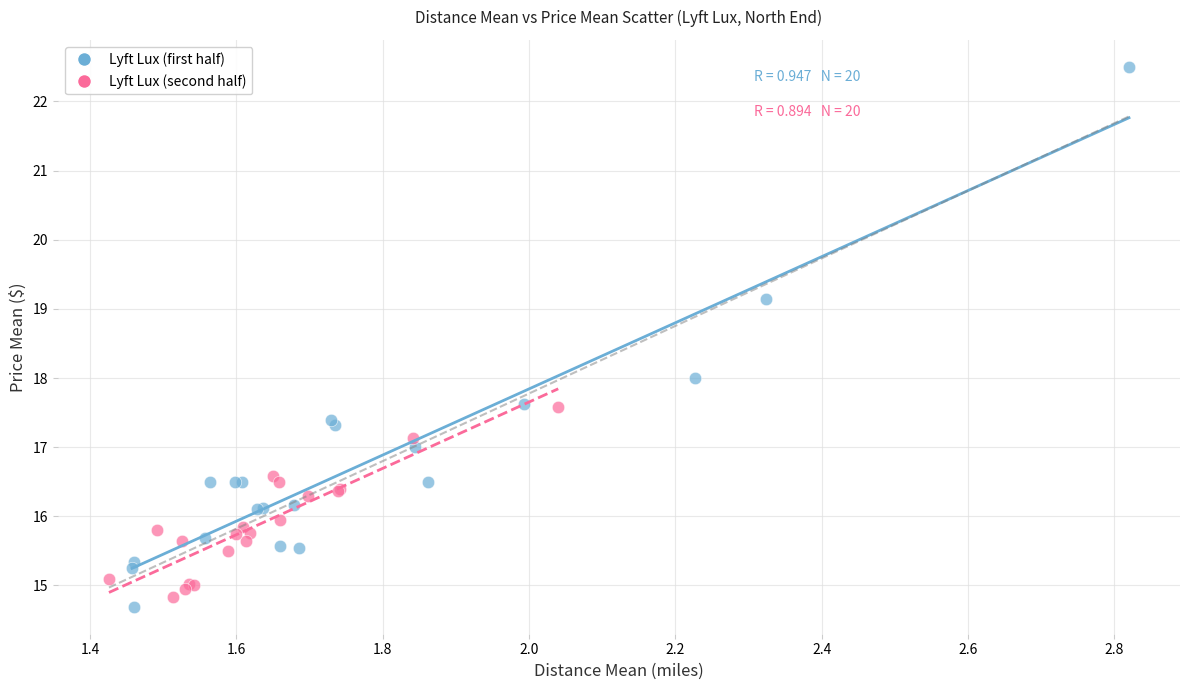

Which series has the largest Y range (max minus min)?

Lyft Lux (first half)